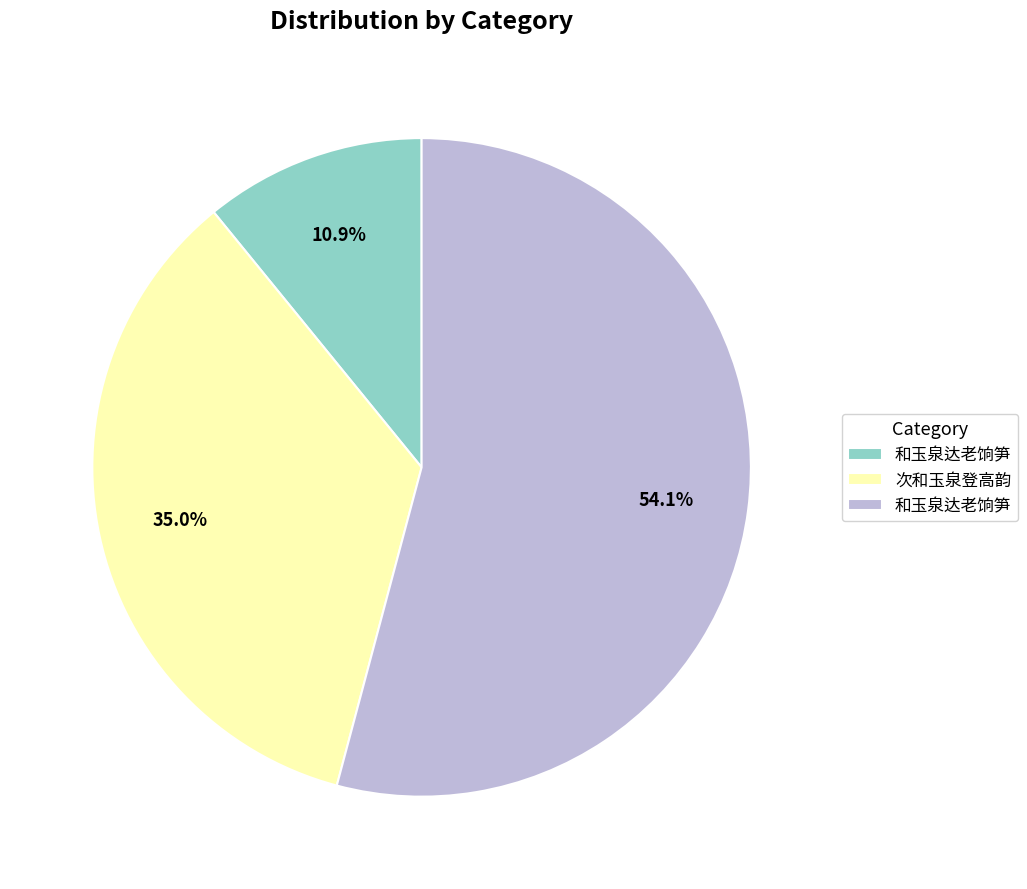

To the nearest percent, what is the average slice percentage?

33%